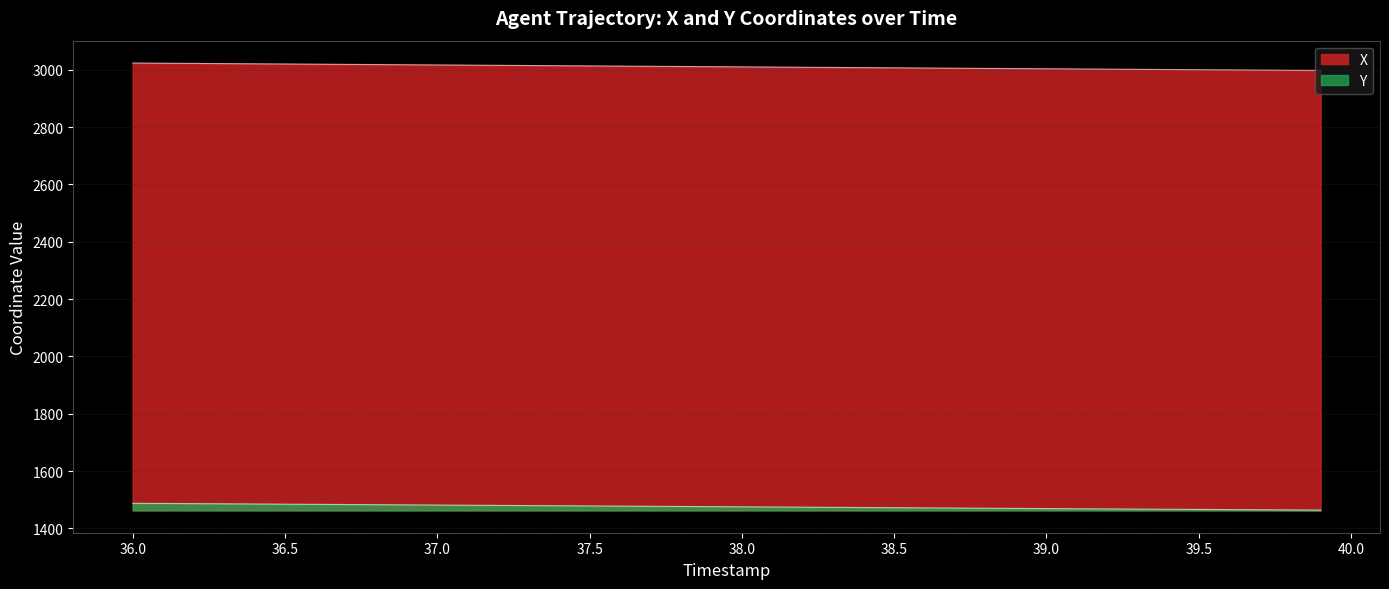

Which series has the largest total across all categories?

X